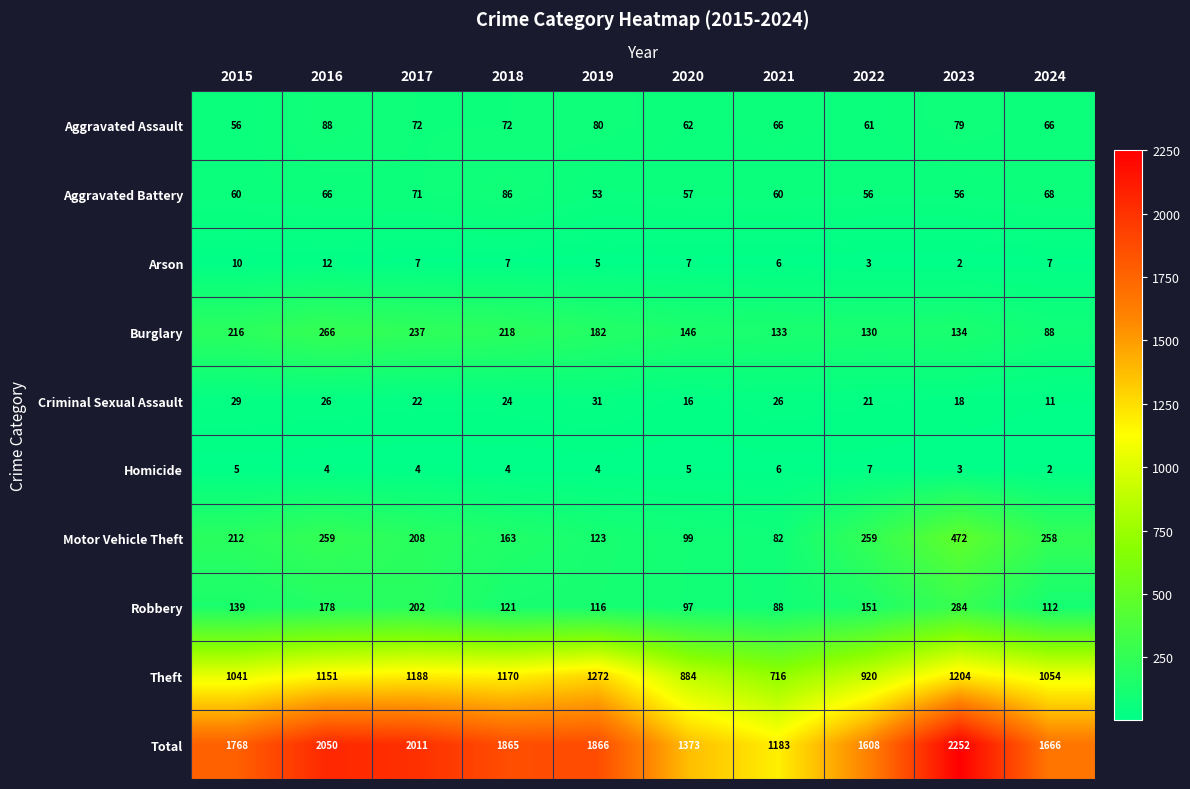

The Aggravated Assault series shows 88 at 2020. True or false?

False